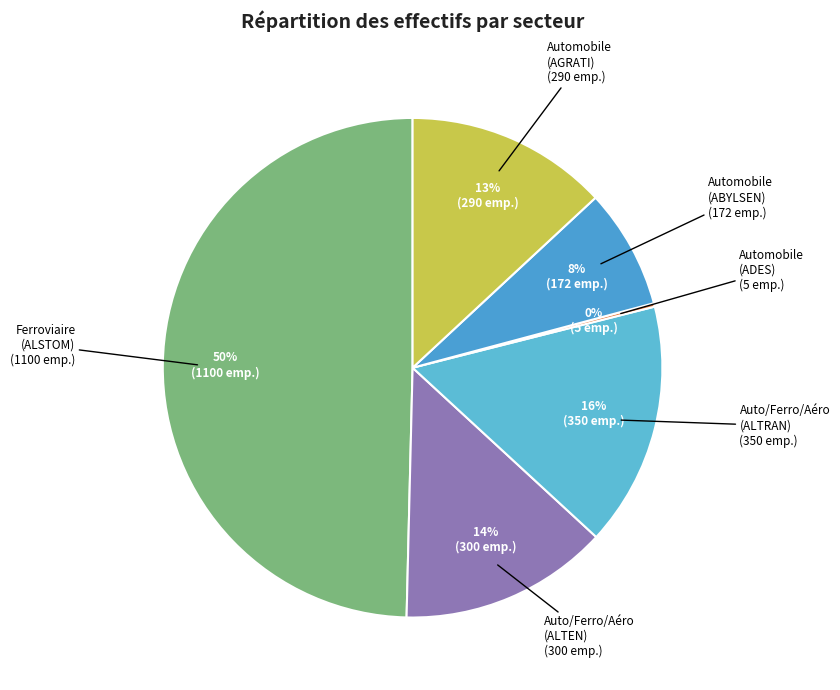

To the nearest percent, what is the combined percentage of Automobile (ABYLSEN) and Auto/Ferro/Aéro (ALTRAN)?

24%